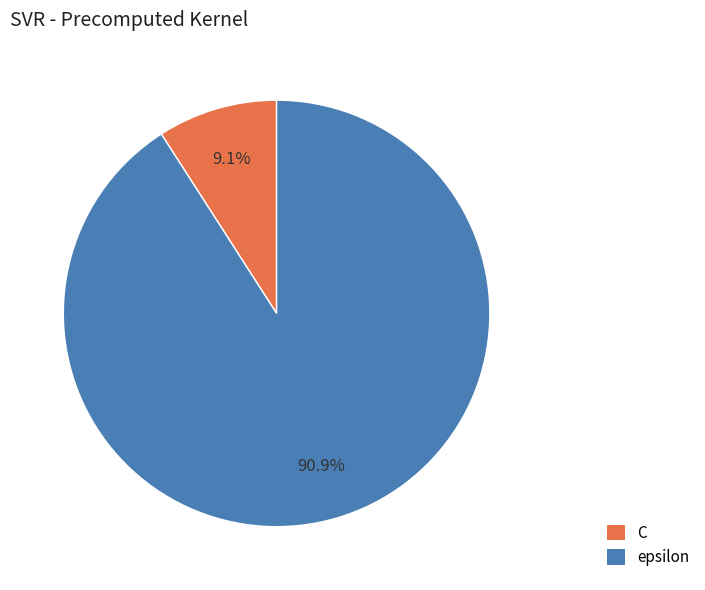

Which slice is the smallest?

C